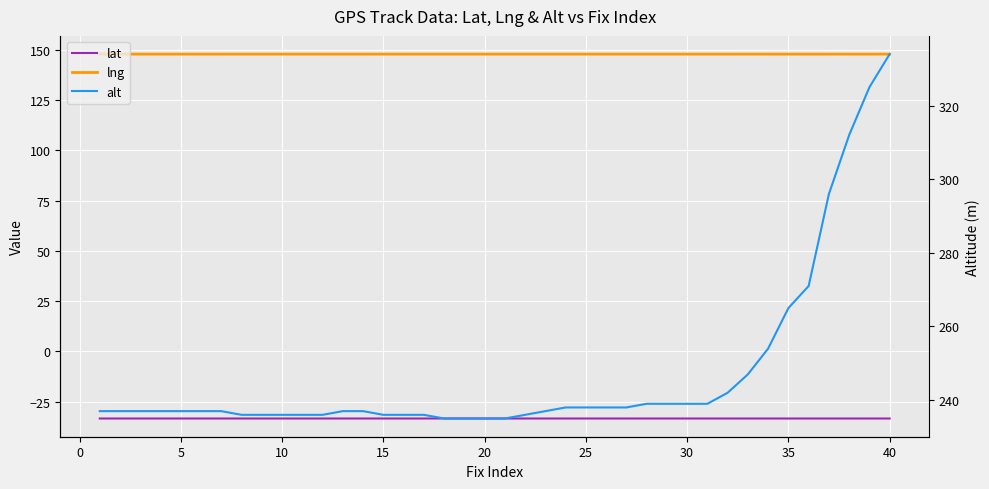

Count the number of data series in this chart.

3